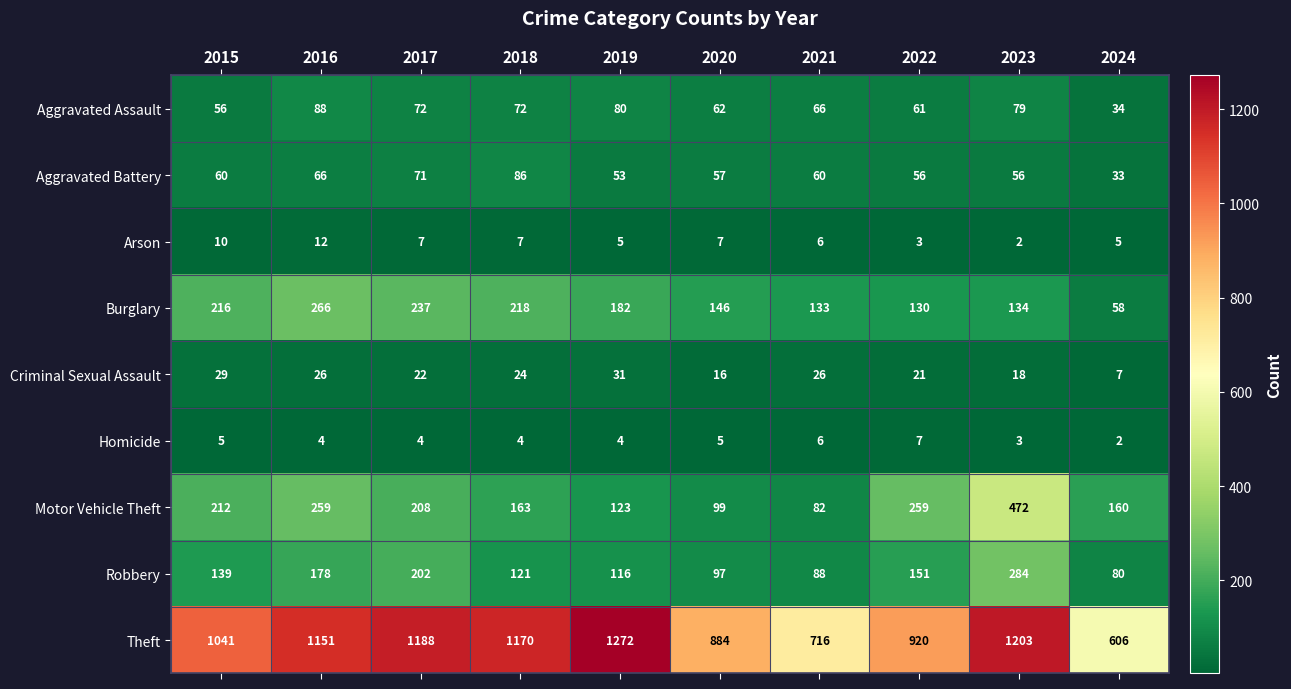

What is the difference between the highest and lowest values at 2017?

1184